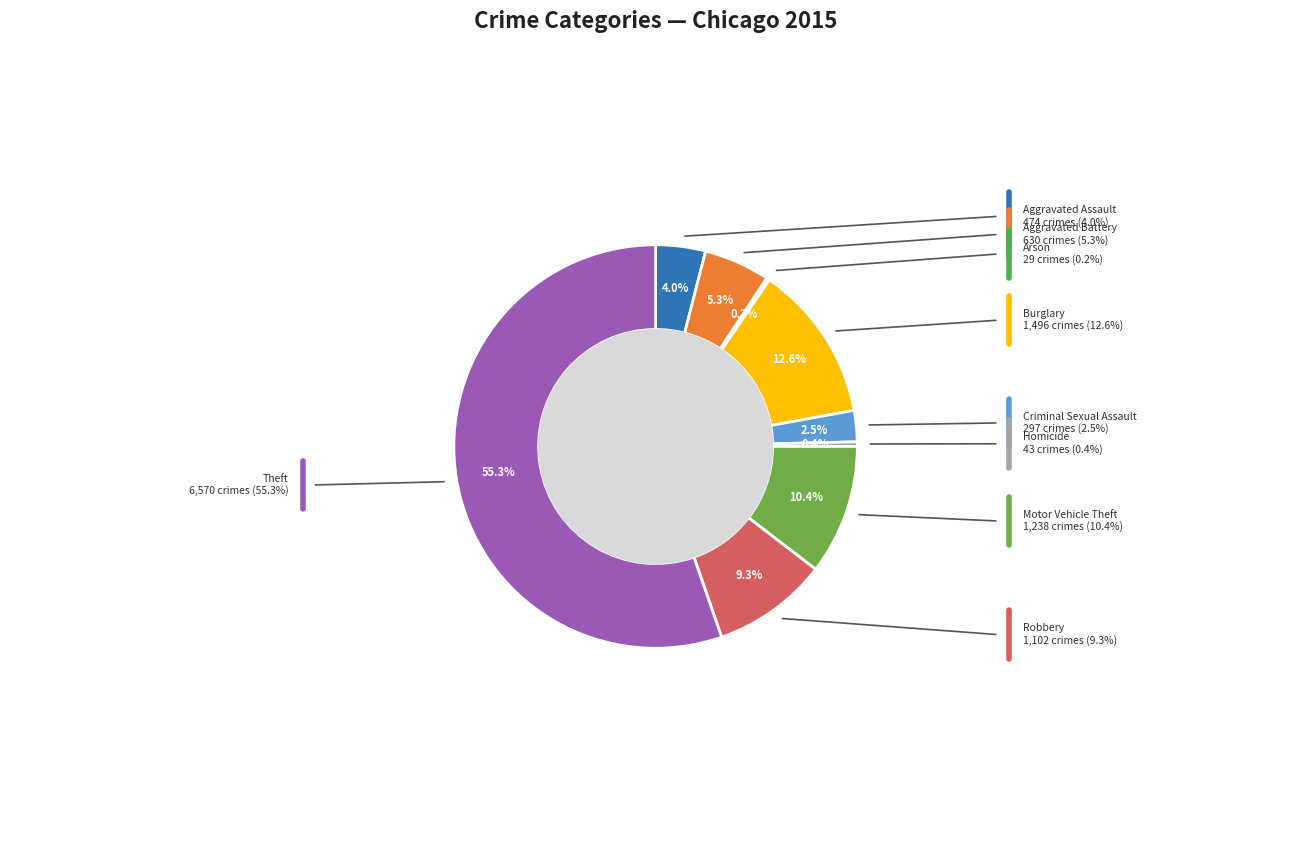

To the nearest percent, what is the combined percentage of Motor Vehicle Theft and Criminal Sexual Assault?

13%